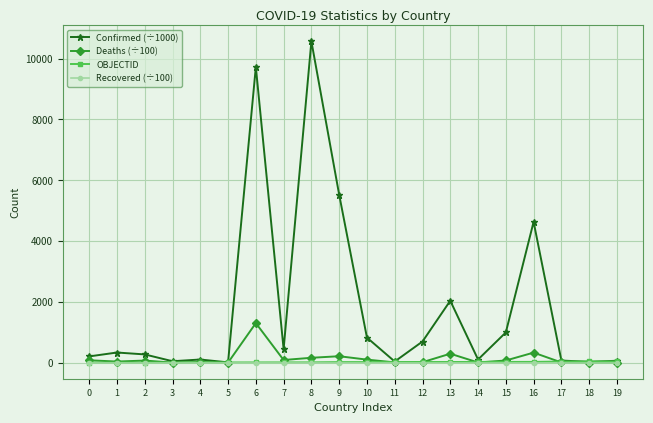

Is the value of OBJECTID at 4 greater than the value of Confirmed (÷1000) at 15?

No